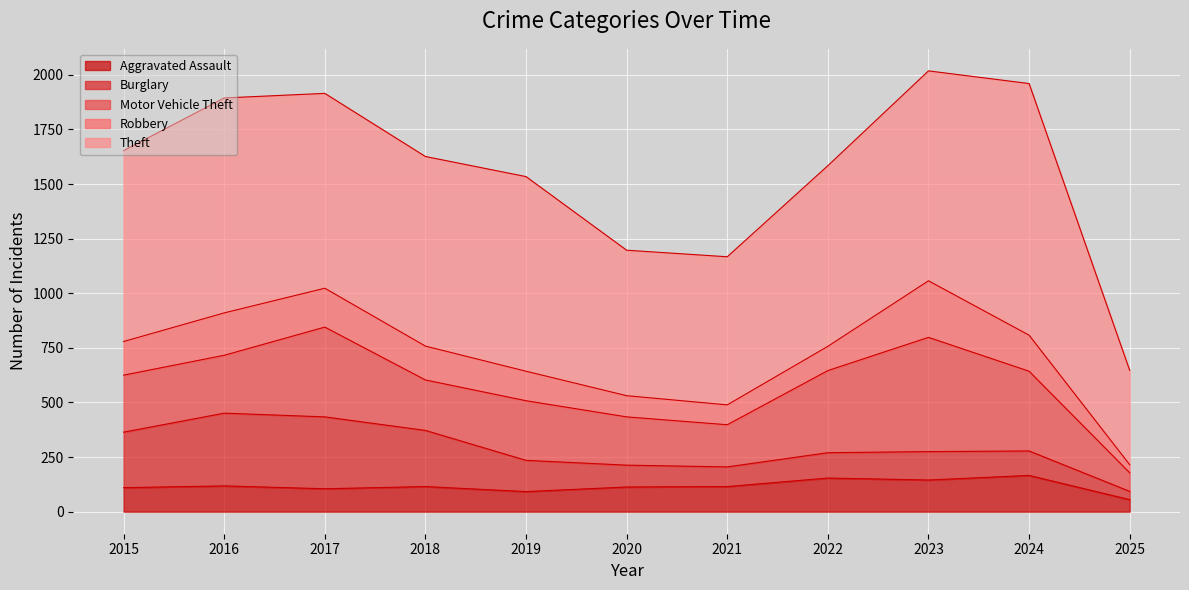

At 2019, list the series in order from largest to smallest.

Theft, Motor Vehicle Theft, Burglary, Robbery, Aggravated Assault